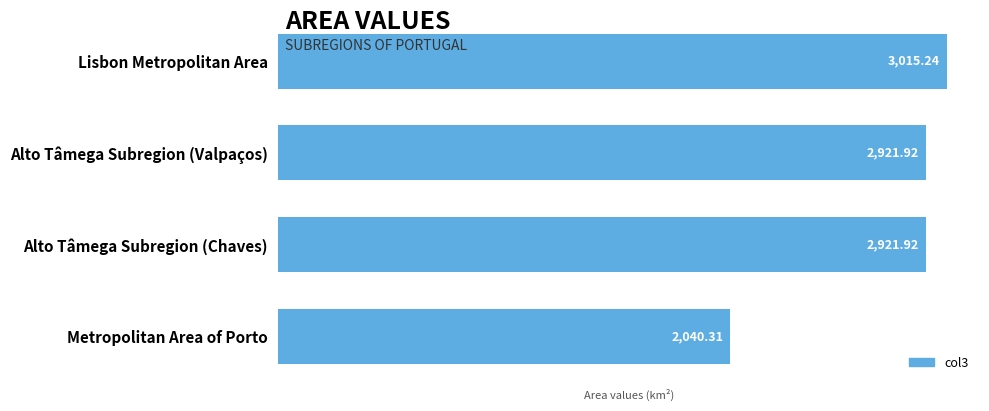

Approximately how many times larger is the value at Lisbon Metropolitan Area compared to Alto Tâmega Subregion (Chaves)?

1.0